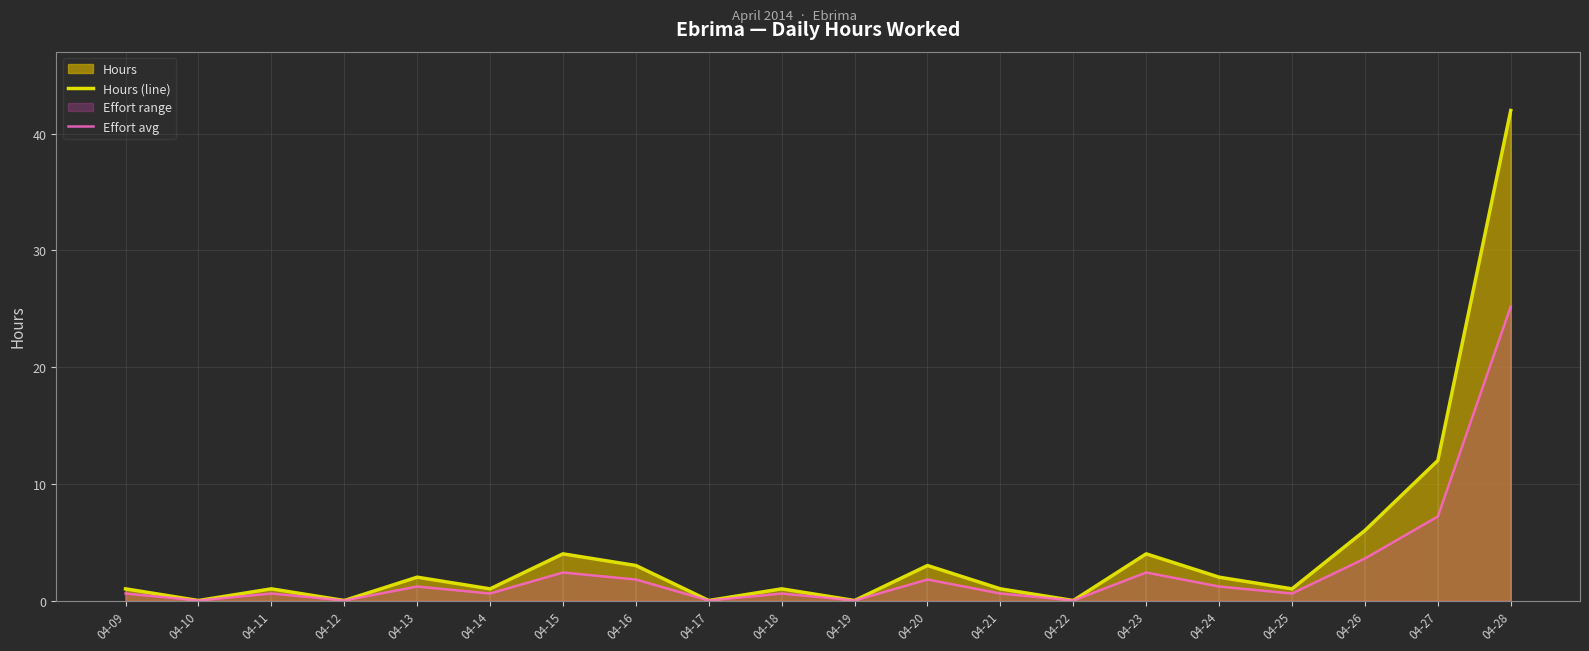

What is the value of the Effort avg point at the 15th from the left?

2.4